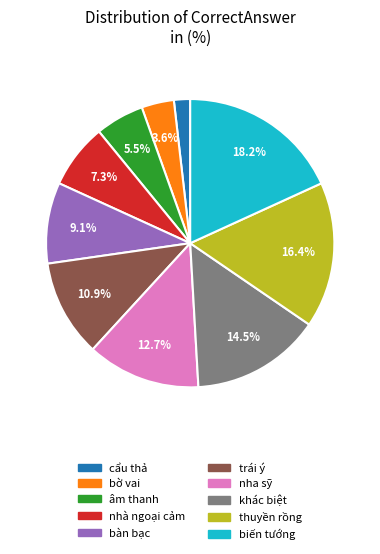

To the nearest percent, what is the average slice percentage?

10%